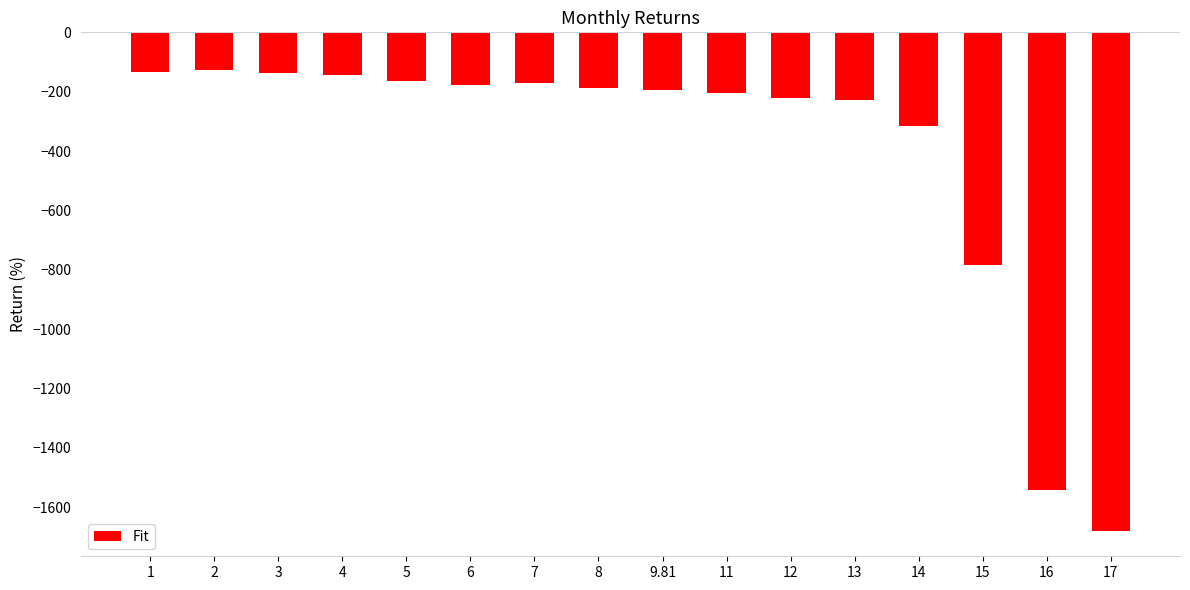

What is the difference between the values at 13 and 16?

1315.0